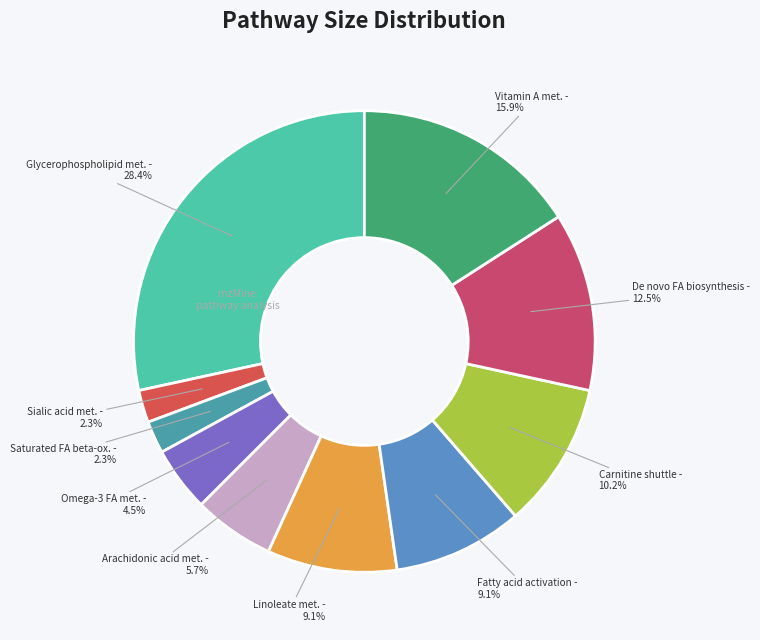

Approximately how many times larger is the value at Vitamin A met. compared to Carnitine shuttle?

1.6